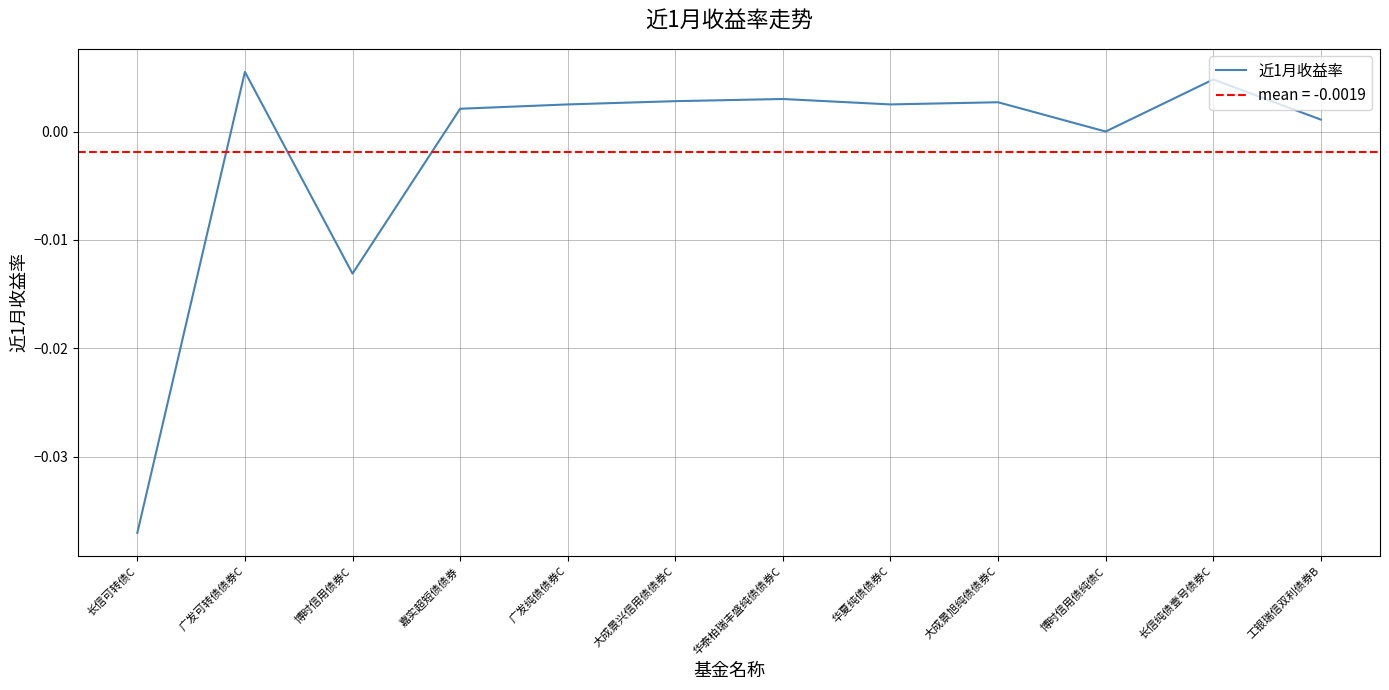

True or false: the data shows 0.0 at 大成景旭纯债债券C.

False